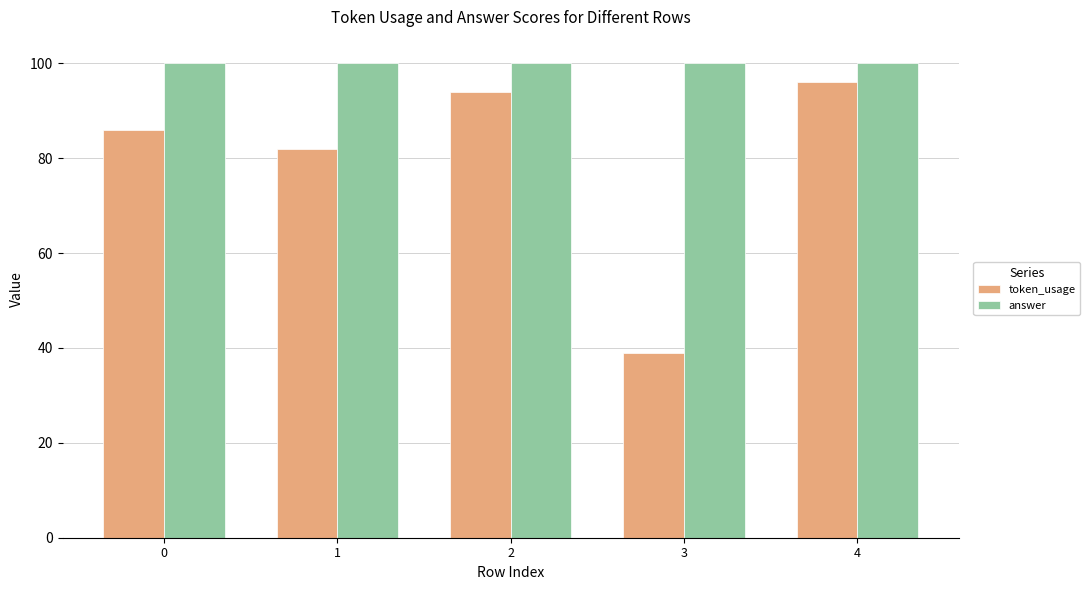

The token_usage series shows 86 at 0. True or false?

True